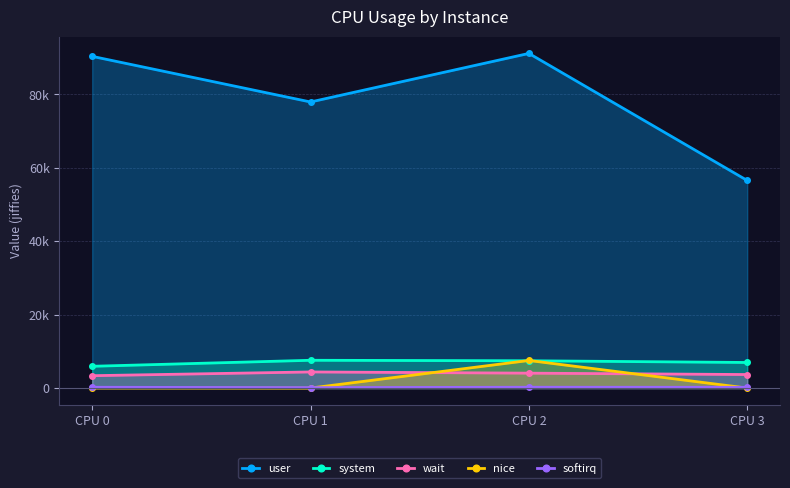

Is the value of system at CPU 1 greater than the value of nice at CPU 0?

Yes